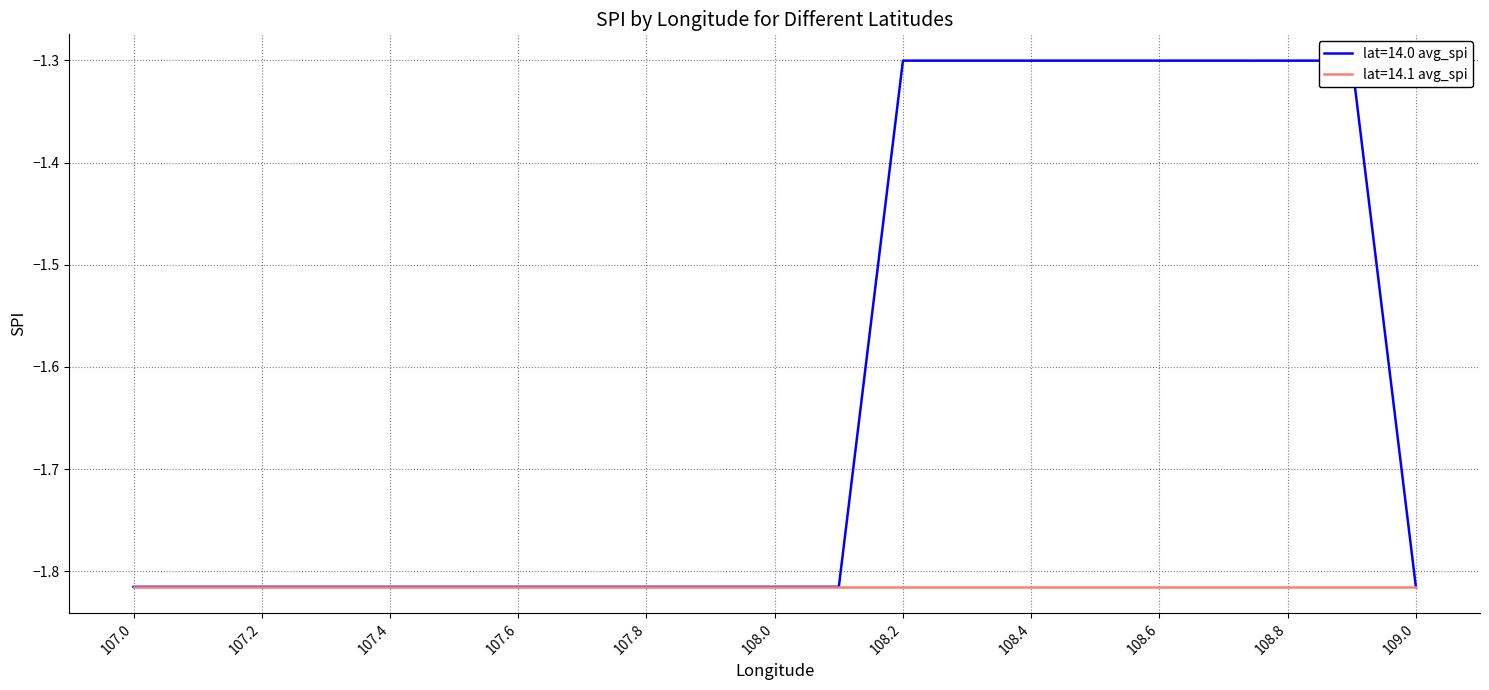

Is it true that the value at 107.3 is -2.9?

False